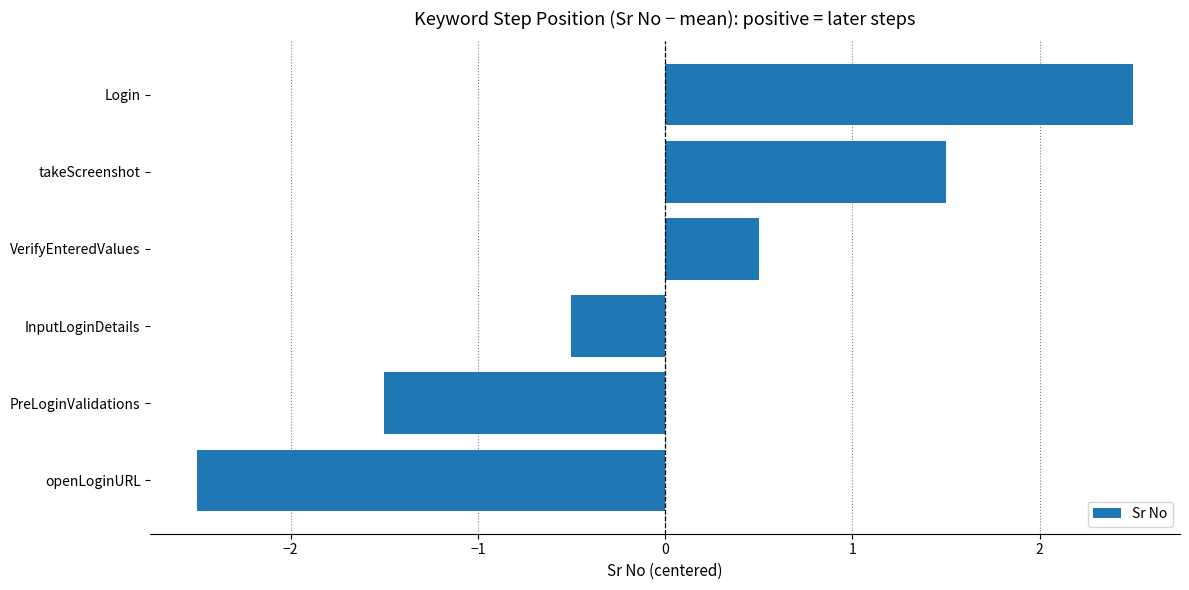

Reading bottom to top, what are all the values shown in this chart?

openLoginURL=-2.5	PreLoginValidations=-1.5	InputLoginDetails=-0.5	VerifyEnteredValues=0.5	takeScreenshot=1.5	Login=2.5